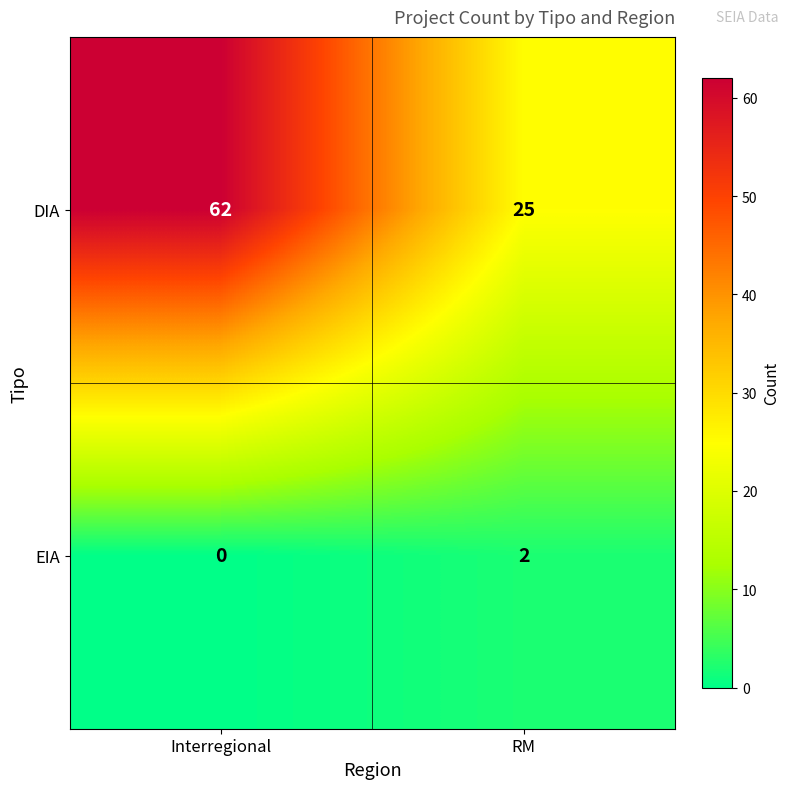

What is the sum of the DIA values at Interregional and RM?

87